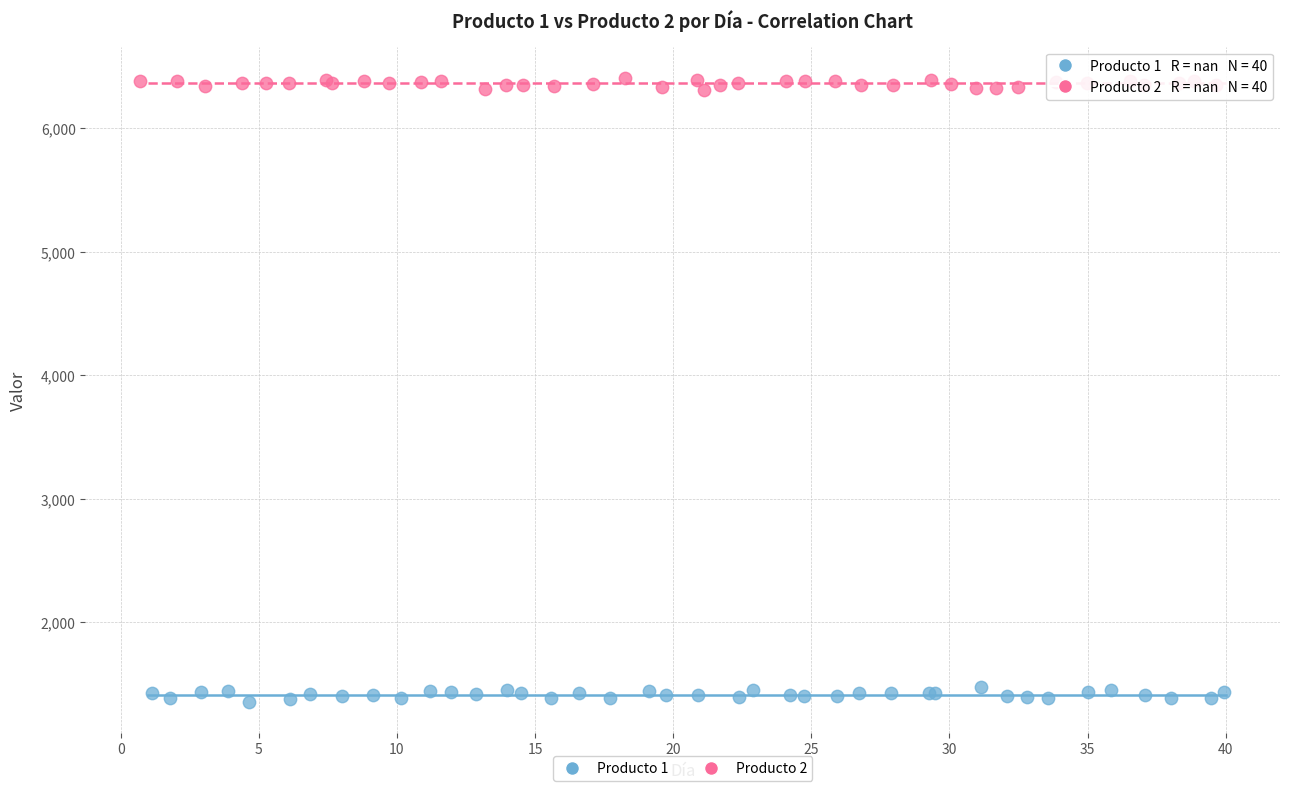

Which series contains the lowest Y value?

Producto 1